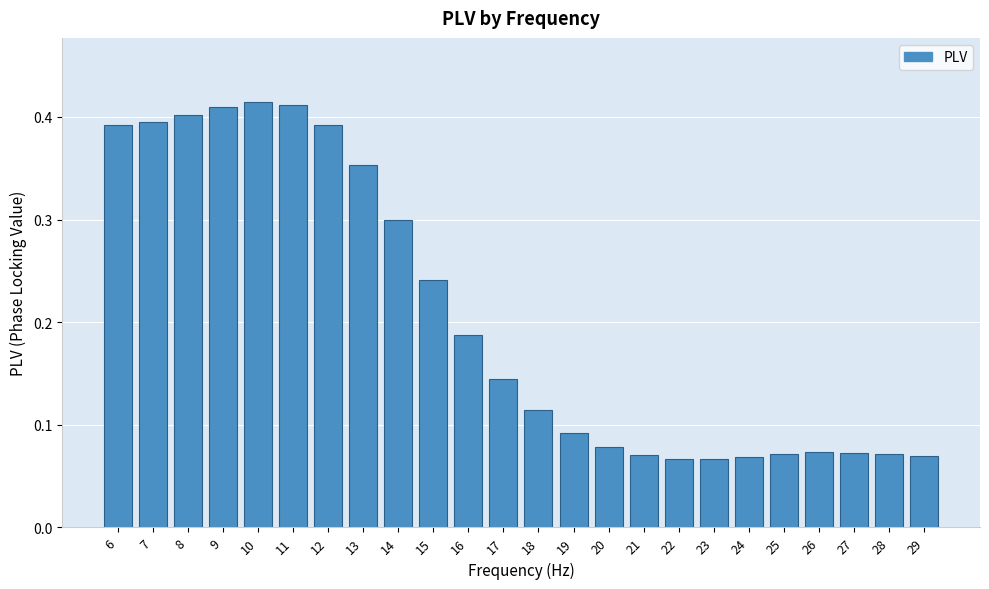

Which has a higher value, 16 or 22?

16